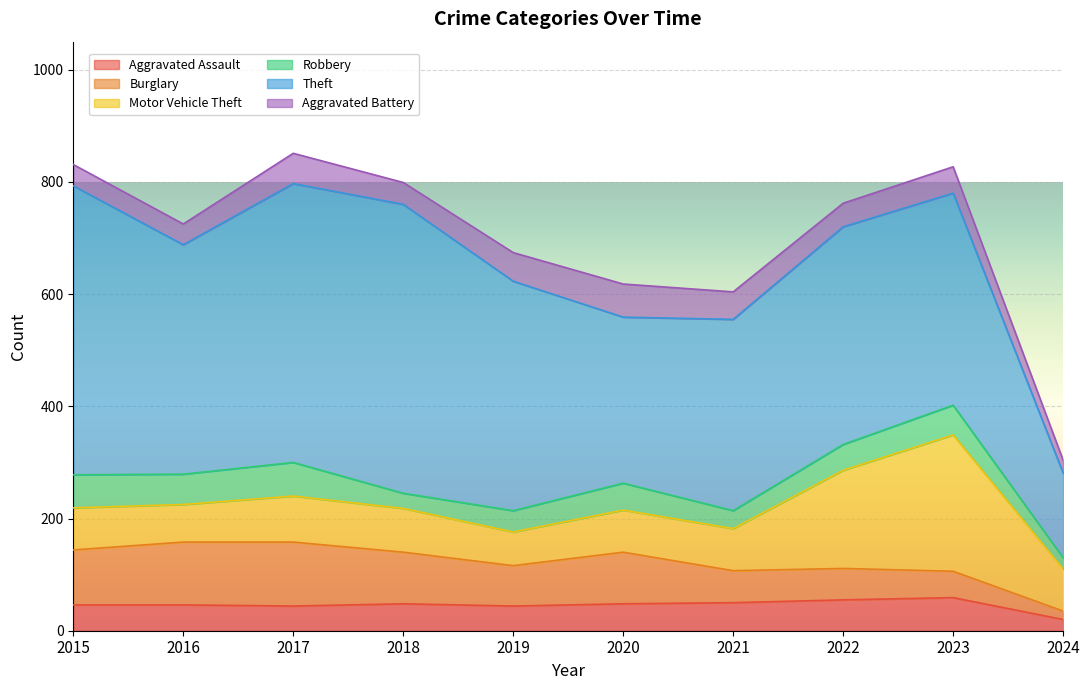

How many data points does each series have?

10